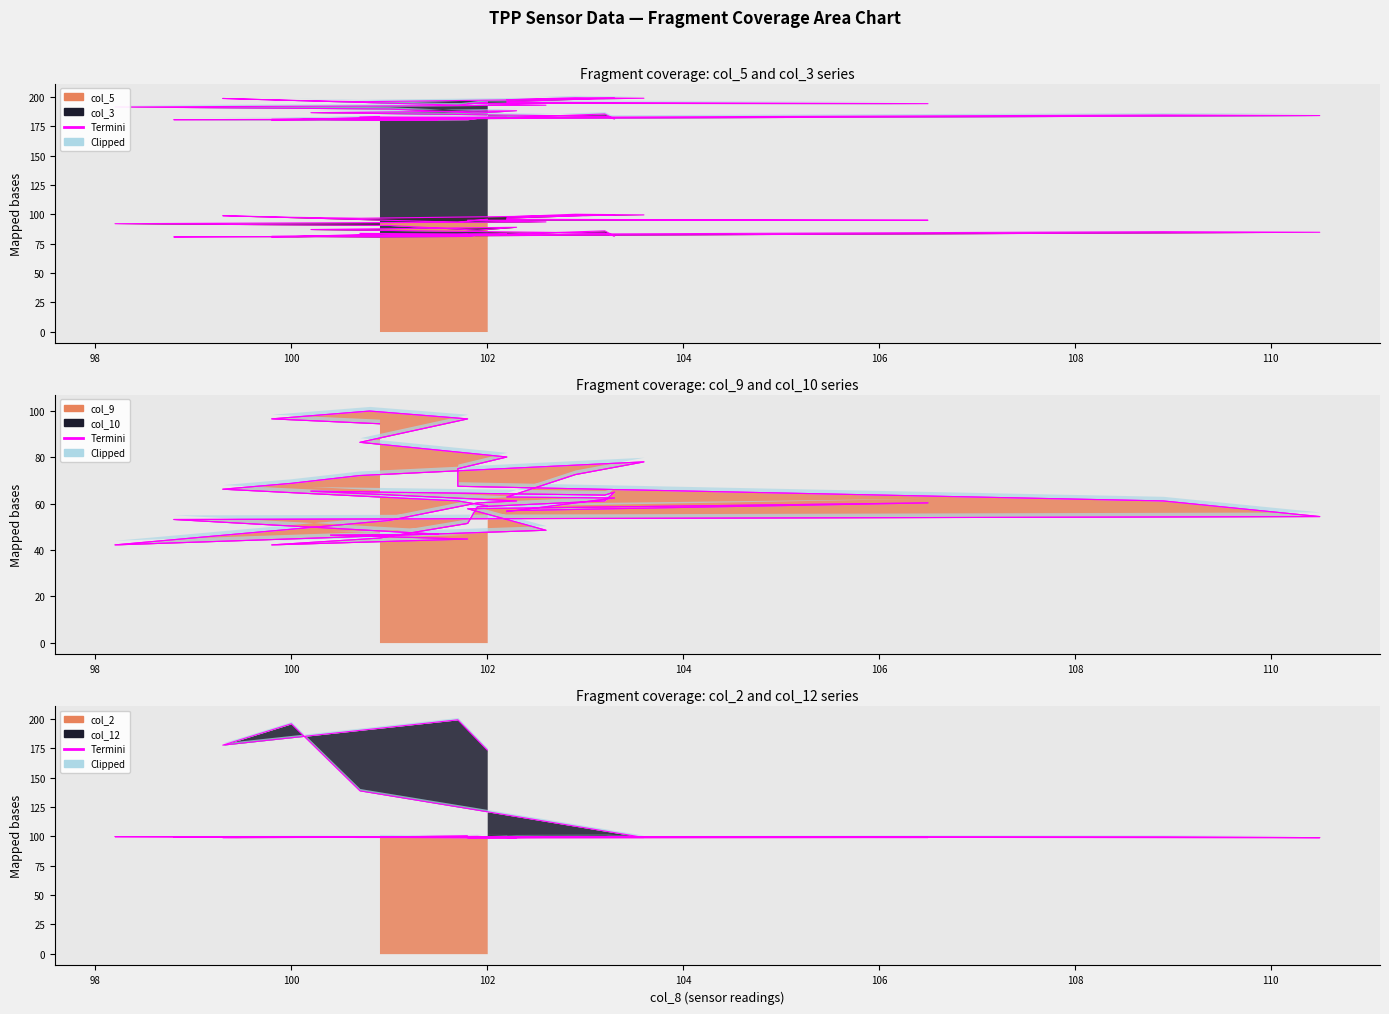

How many data points in col_9 are less than 61?

18